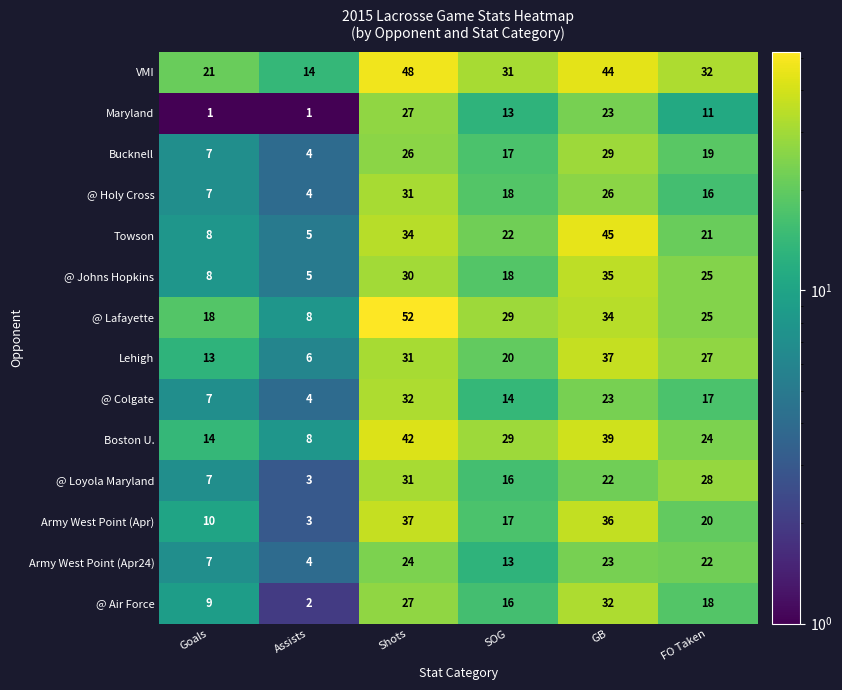

List the labels in order of @ Air Force value, smallest first.

Assists, Goals, SOG, FO Taken, Shots, GB